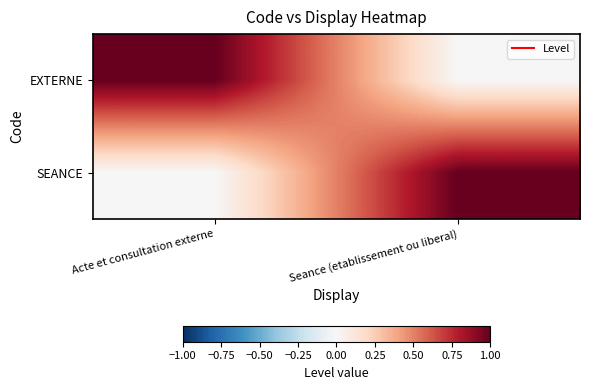

Reading right to left, extract all data points from this chart.

EXTERNE: Seance (etablissement ou liberal)=0	Acte et consultation externe=1
SEANCE: Seance (etablissement ou liberal)=1	Acte et consultation externe=0